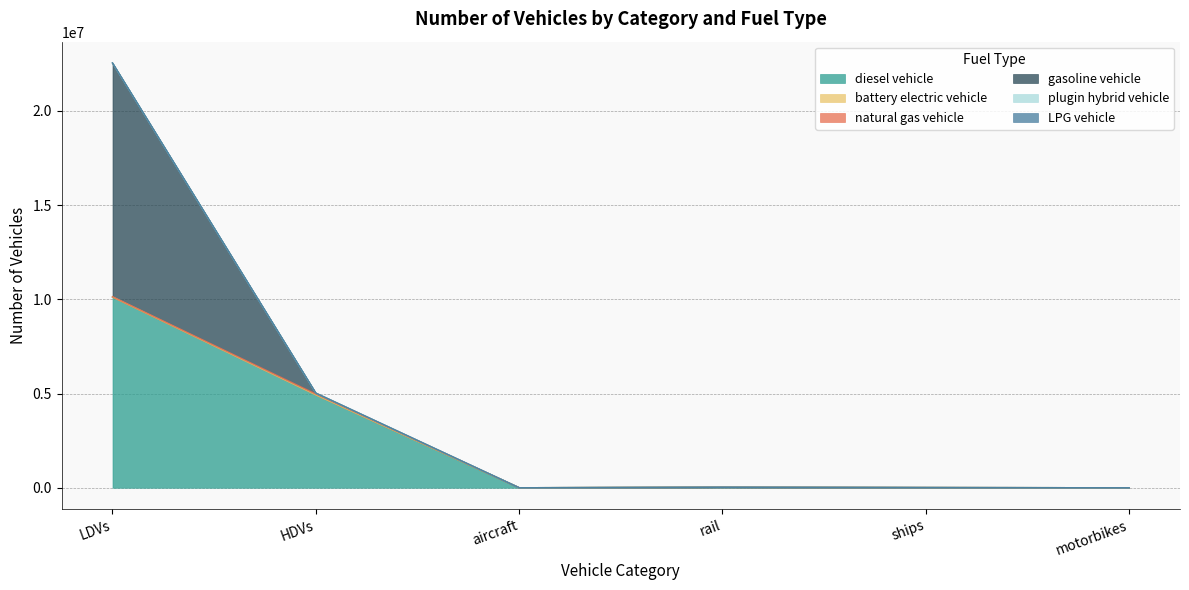

At which label does diesel vehicle reach its peak?

LDVs